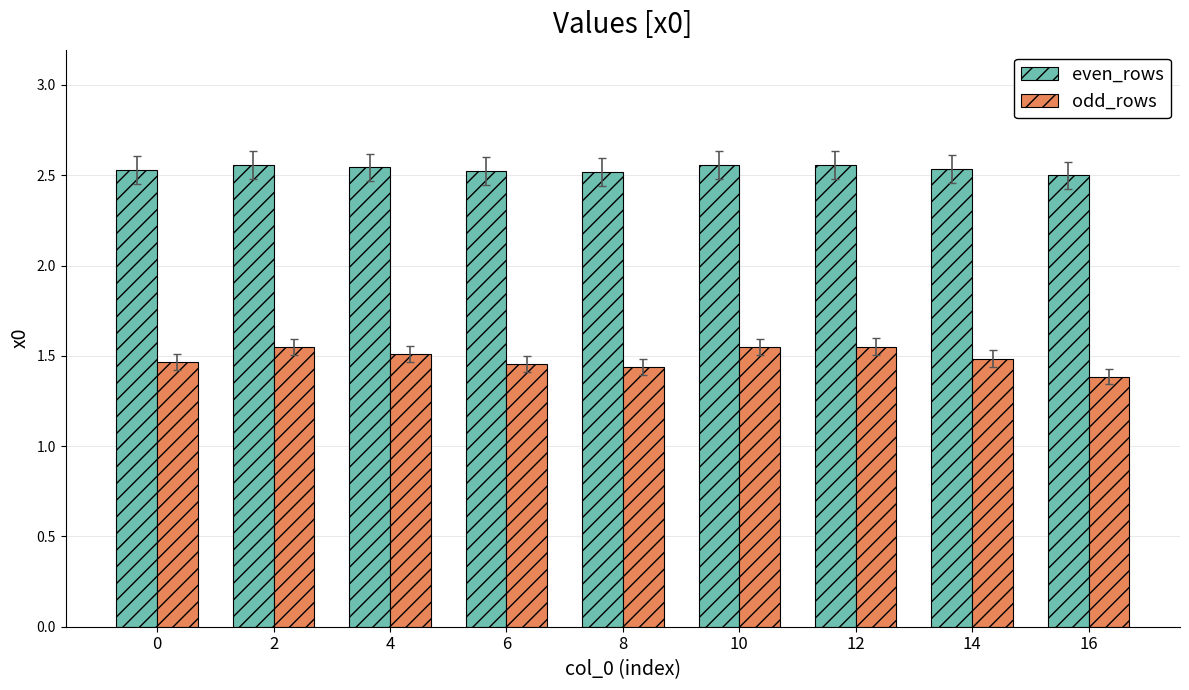

What is the difference between the highest and lowest values at 12?

1.0